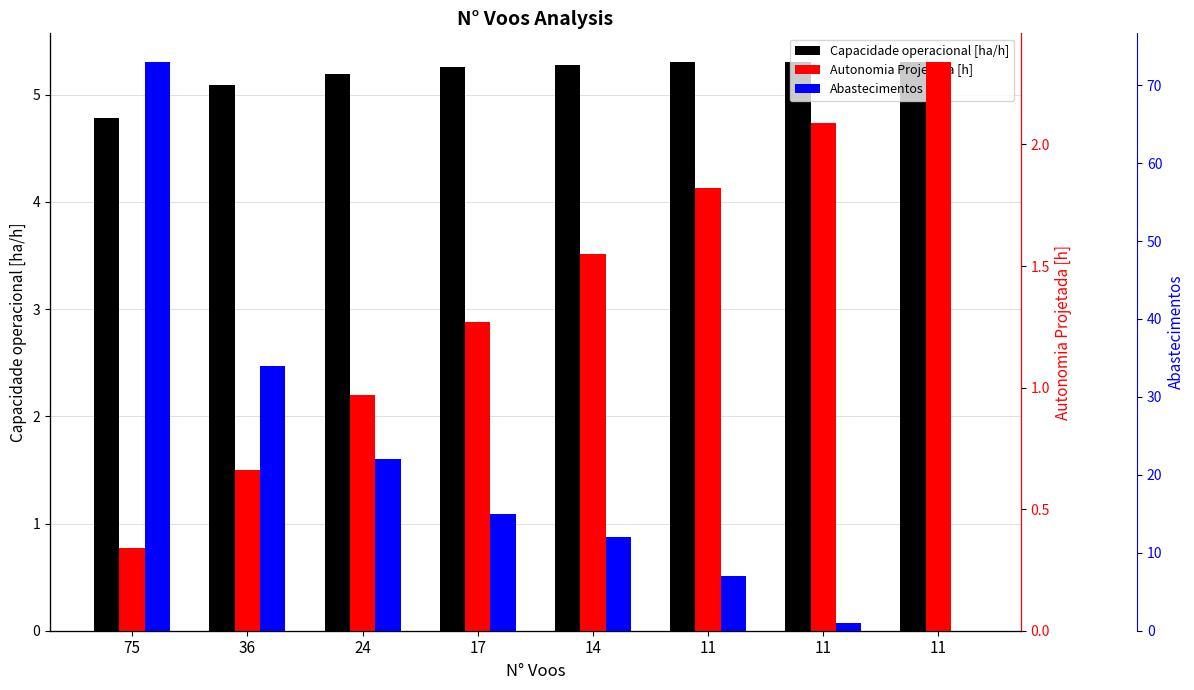

List the series in order of their overall mean, lowest first.

Autonomia Projetada [h], Capacidade operacional [ha/h], Abastecimentos